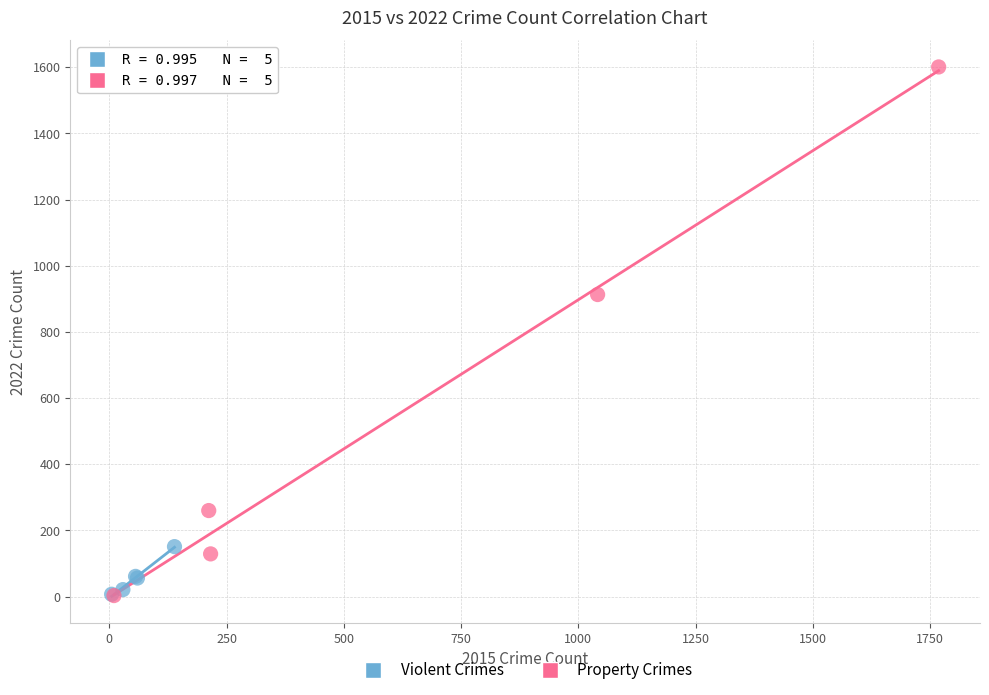

Which series has the largest Y range (max minus min)?

Property Crimes